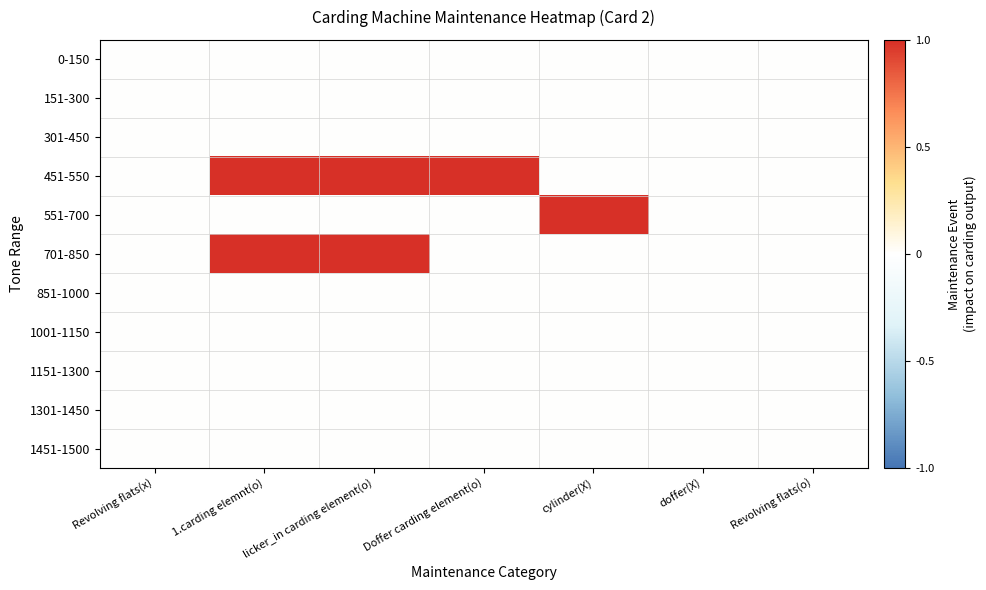

At which category does the chart reach its minimum across all series?

Revolving flats(x)